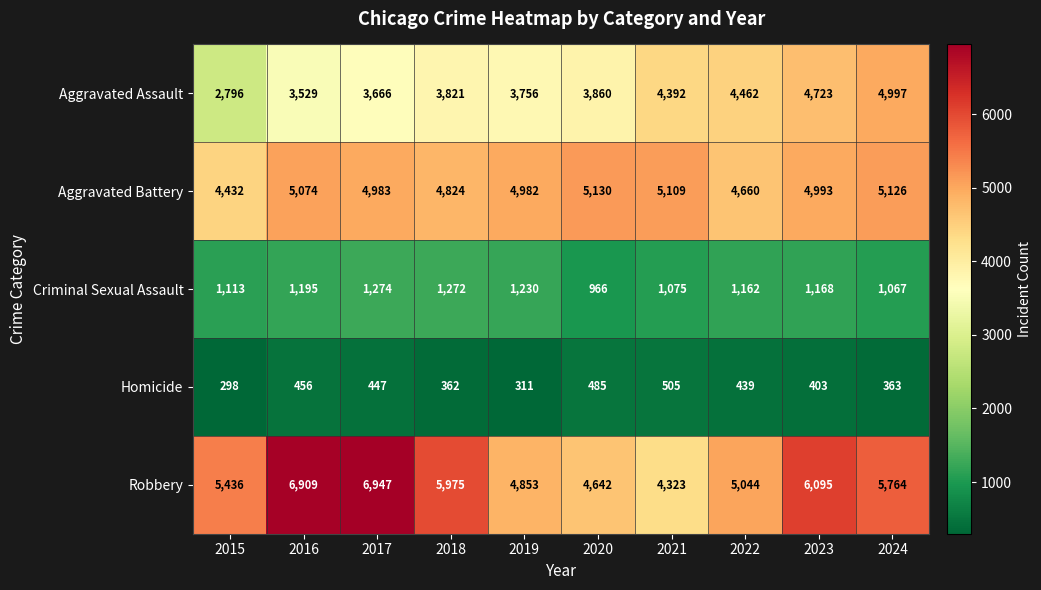

Which category has the lowest value in the Robbery series?

2021